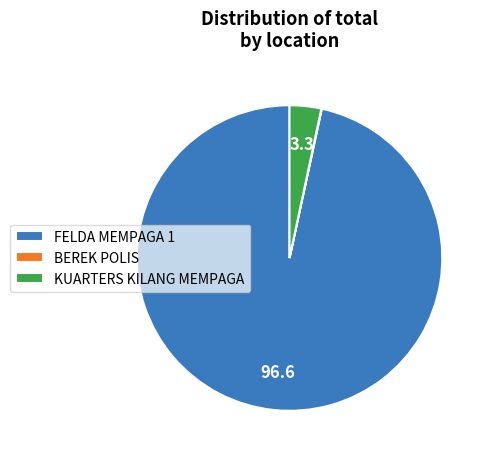

What is the largest slice in the pie chart?

FELDA MEMPAGA 1